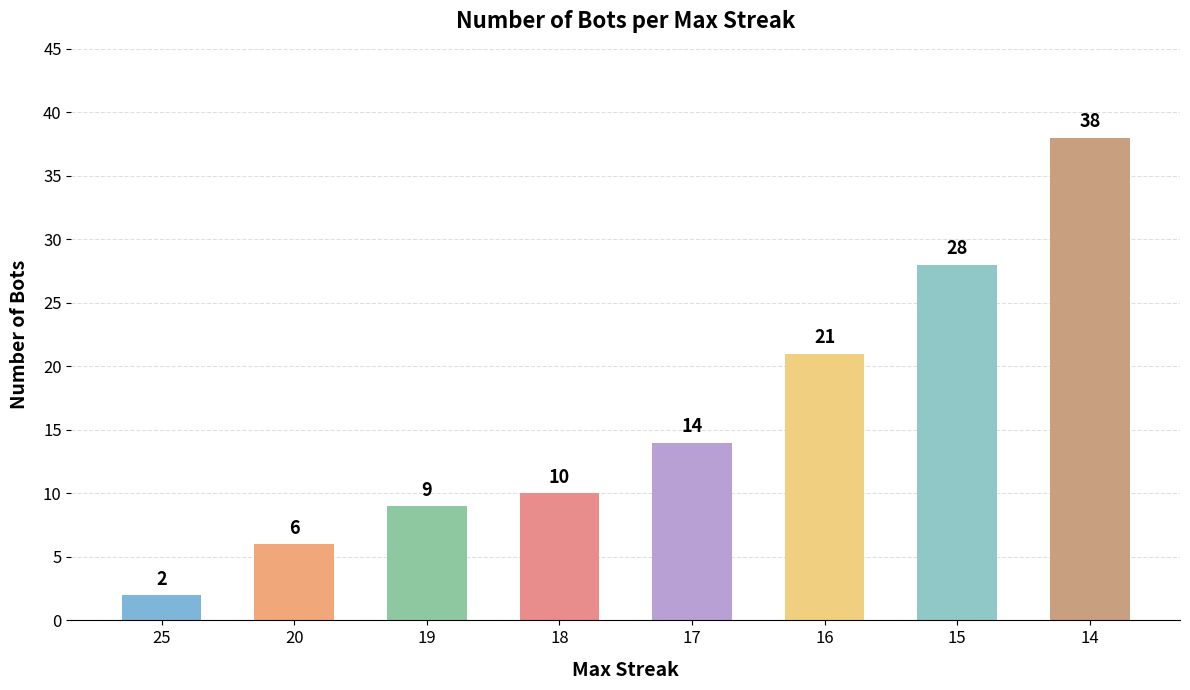

What is the smallest value displayed?

2